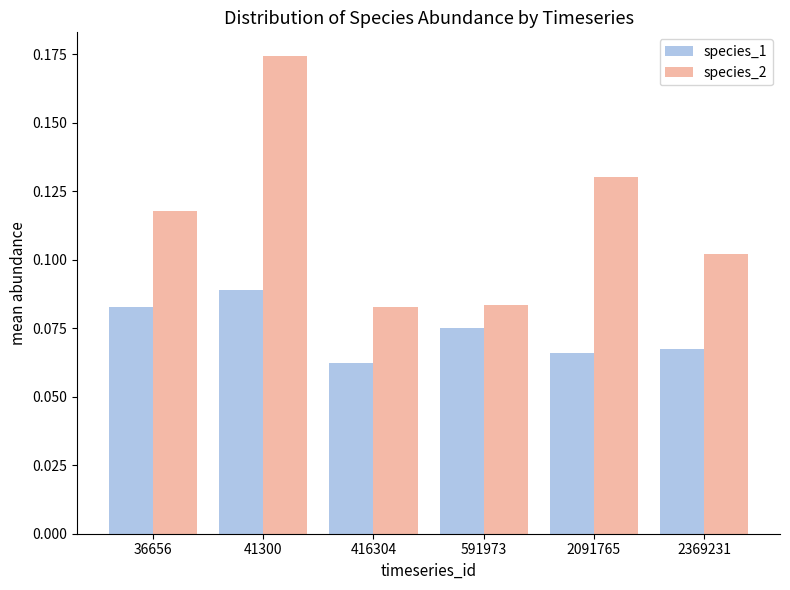

How many distinct data groups are displayed?

2